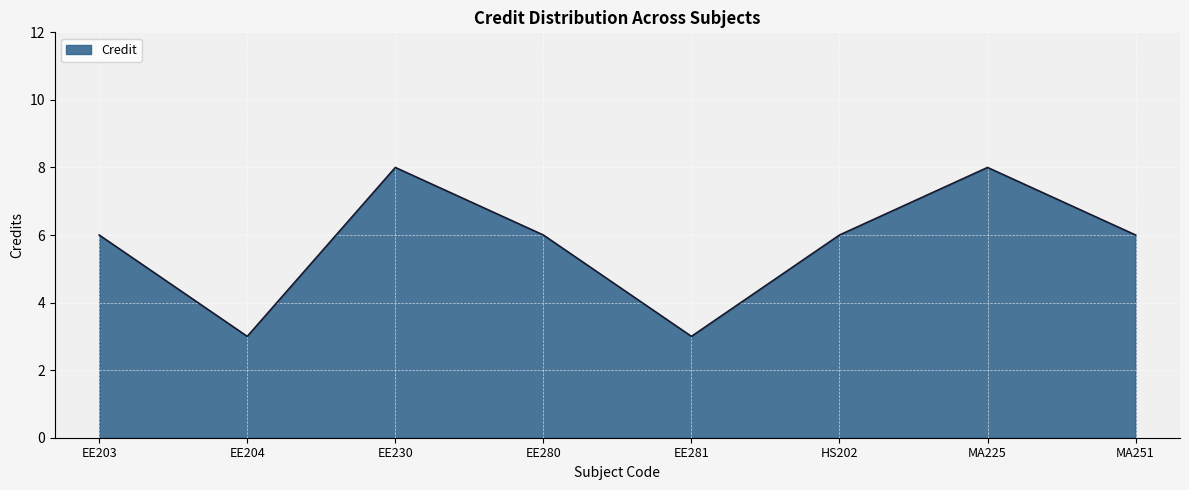

What is the average value?

6